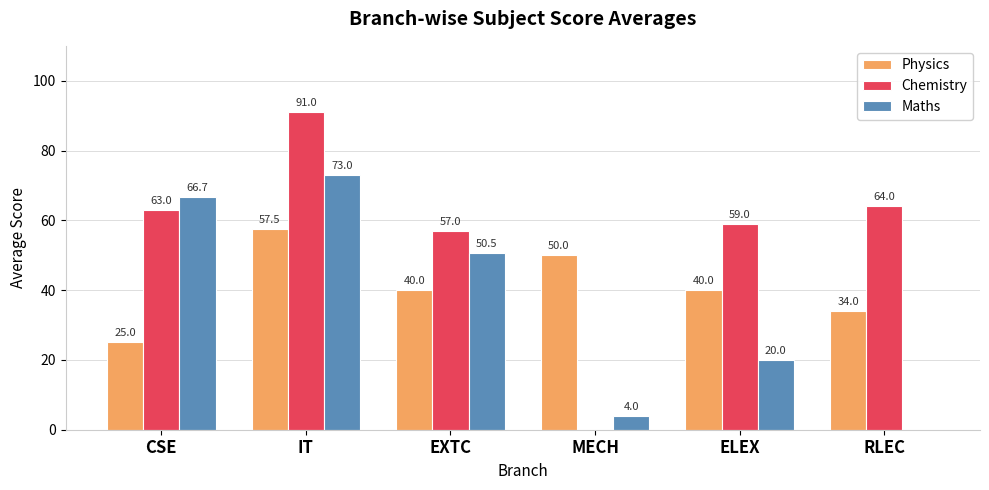

The value of Physics at ELEX is 40.0. True or false?

True